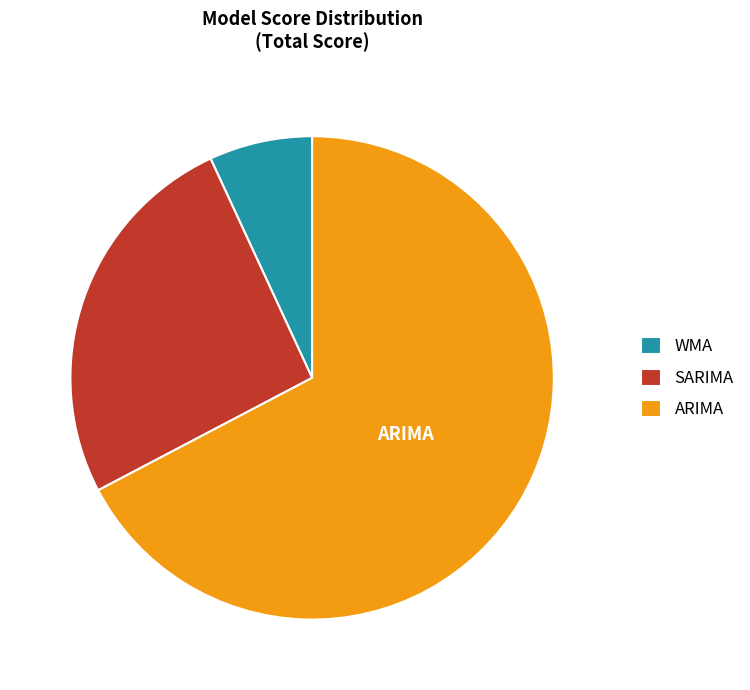

Which slice is the smallest?

WMA